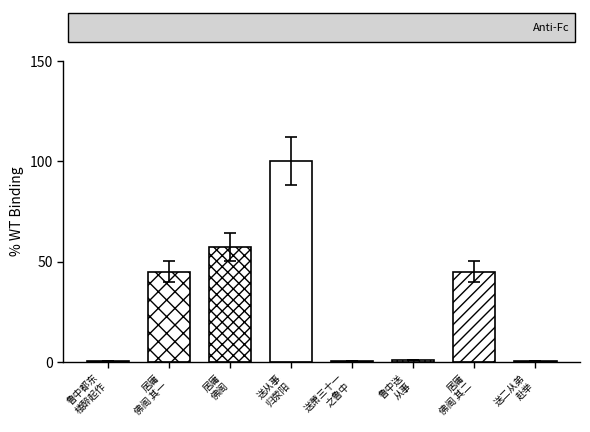

Between 送萧三十一之鲁中兼问稚子伯禽 and 奉次许宗鲁中允九月二日居庸佛阁同仇将军登宴二首 其一, which is larger?

奉次许宗鲁中允九月二日居庸佛阁同仇将军登宴二首 其一